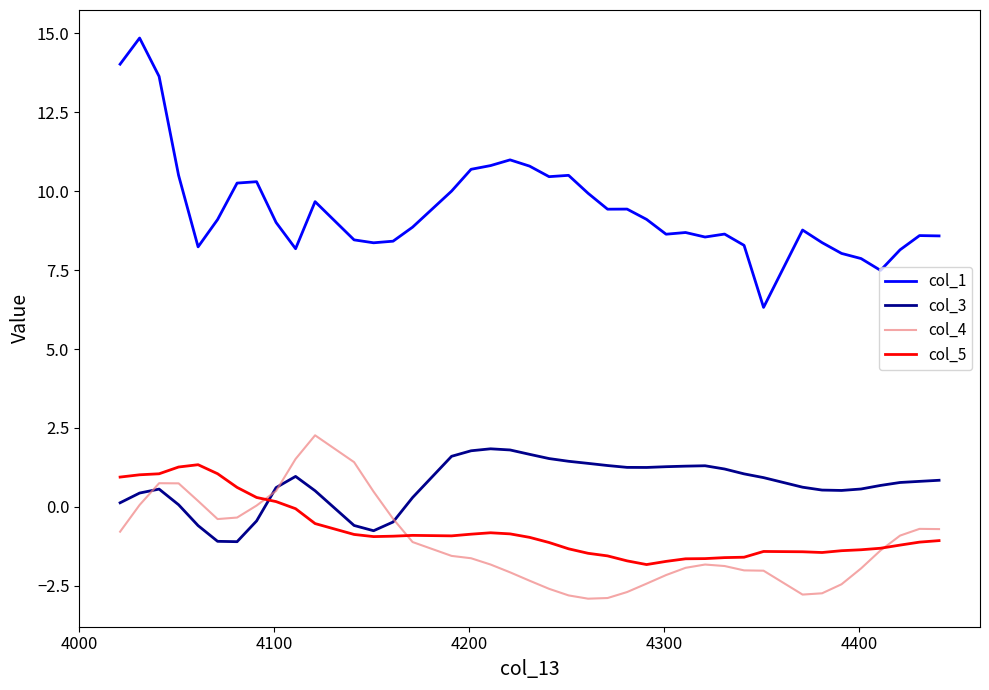

Which series has the largest range (max minus min)?

col_1